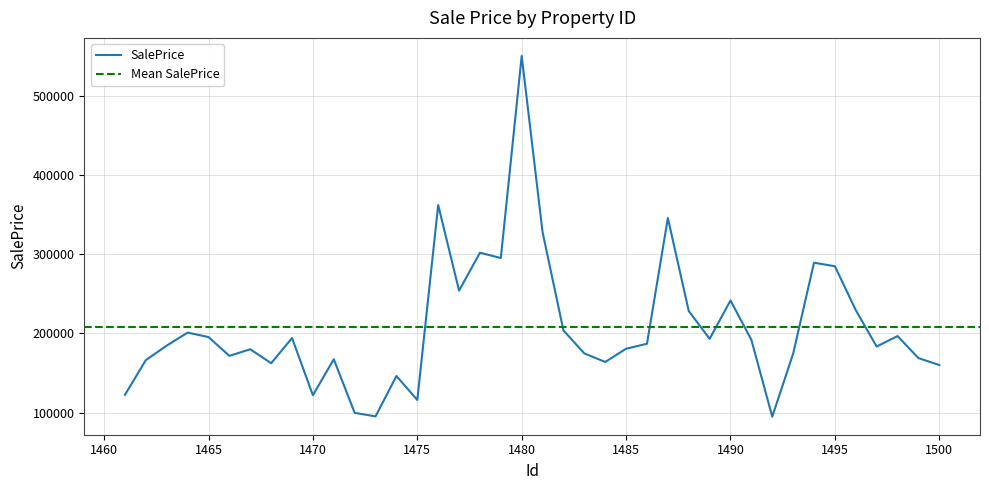

The chart shows a value of 195462.0 at 1465. True or false?

True